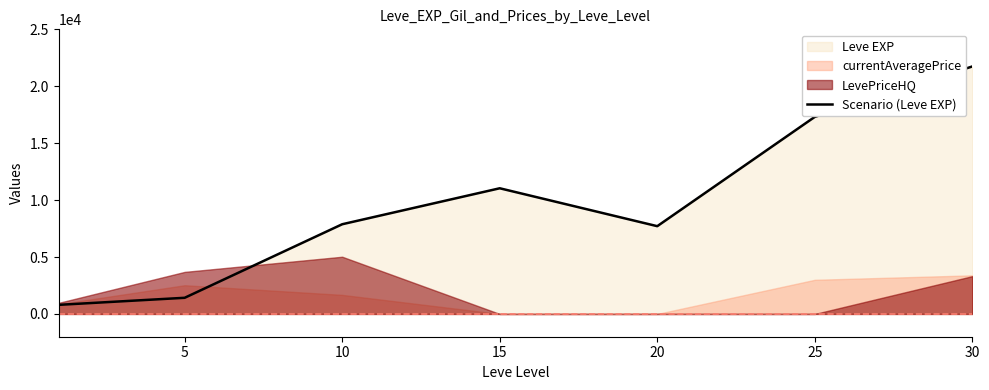

At which label is the value closest to 11270?

15